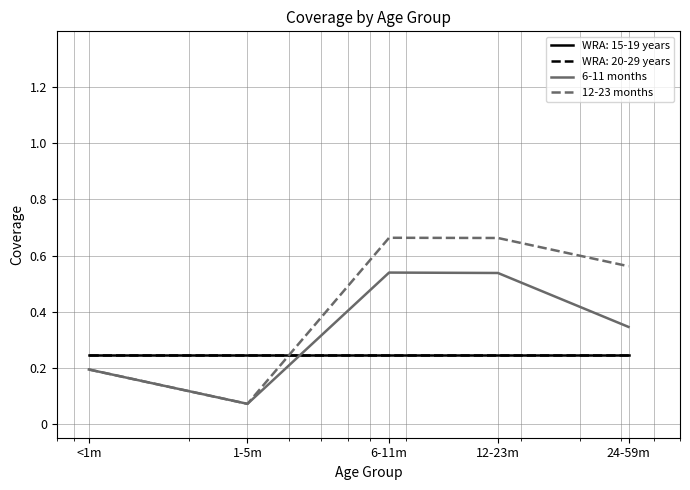

Which category has the highest value across all series?

6-11m